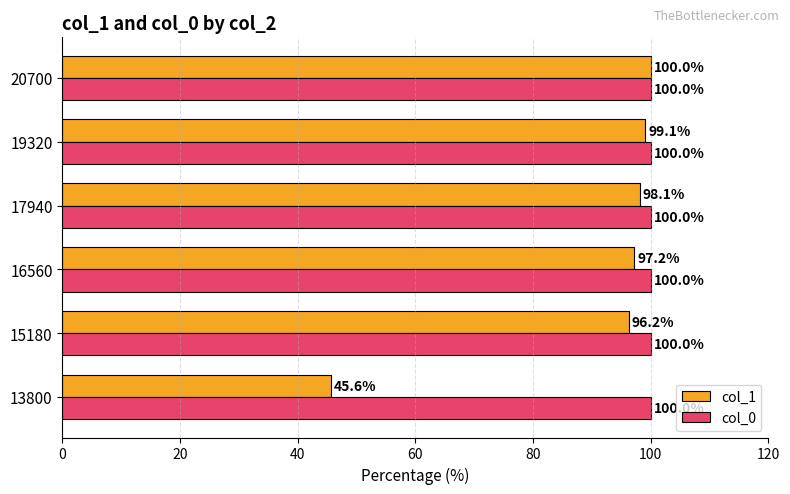

What is the greatest value displayed?

100.0